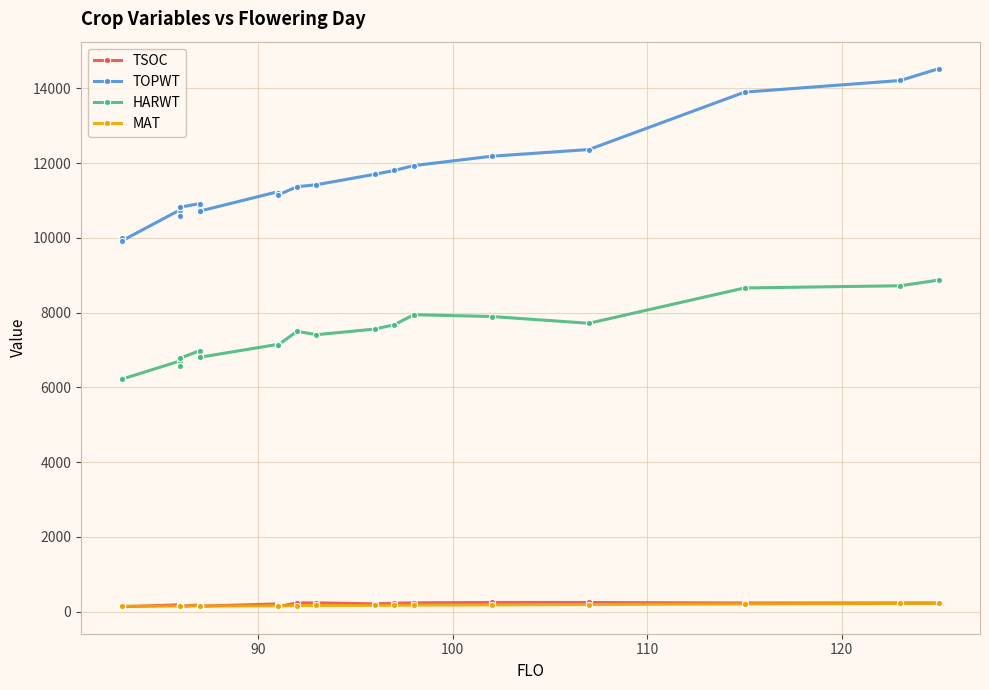

At how many categories does at least one series exceed 9264?

25